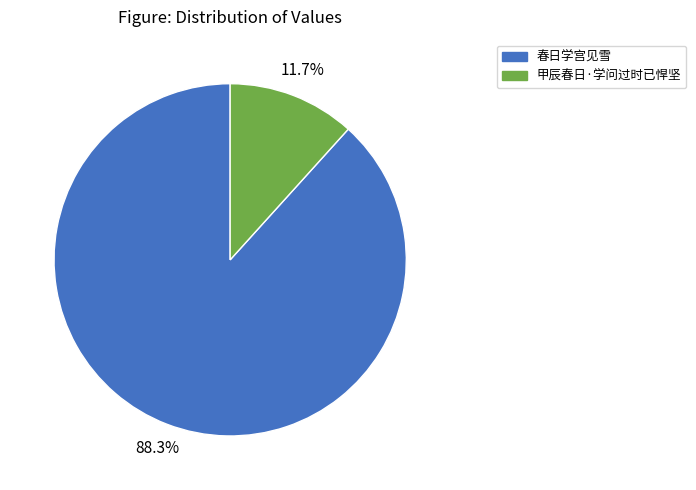

How many slices are in this pie chart?

2